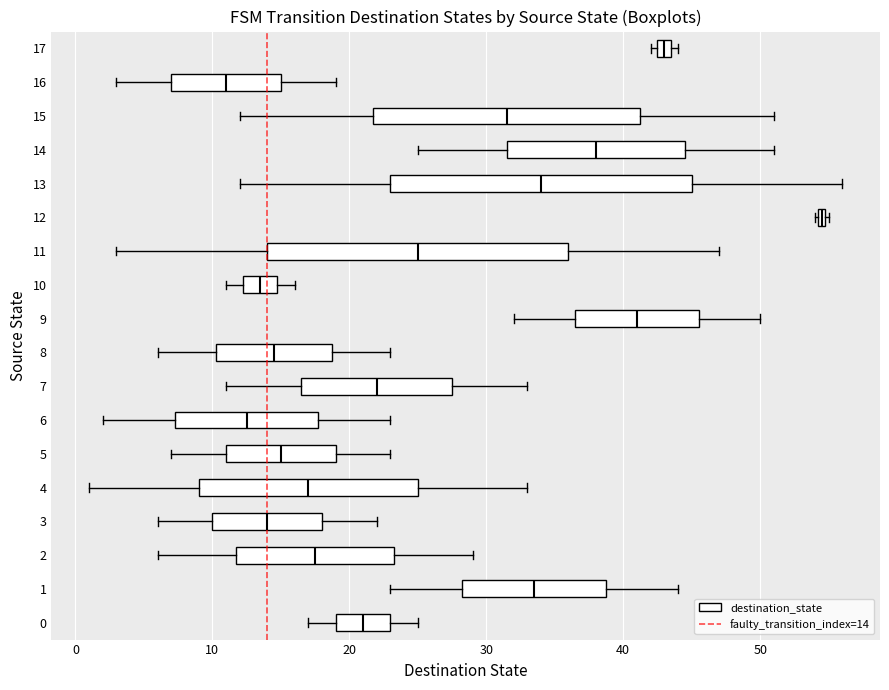

Where does the right whisker of the box at y = 3 end on the x-axis? The values are not printed on the chart, so give them approximately, as read against the axis.

22